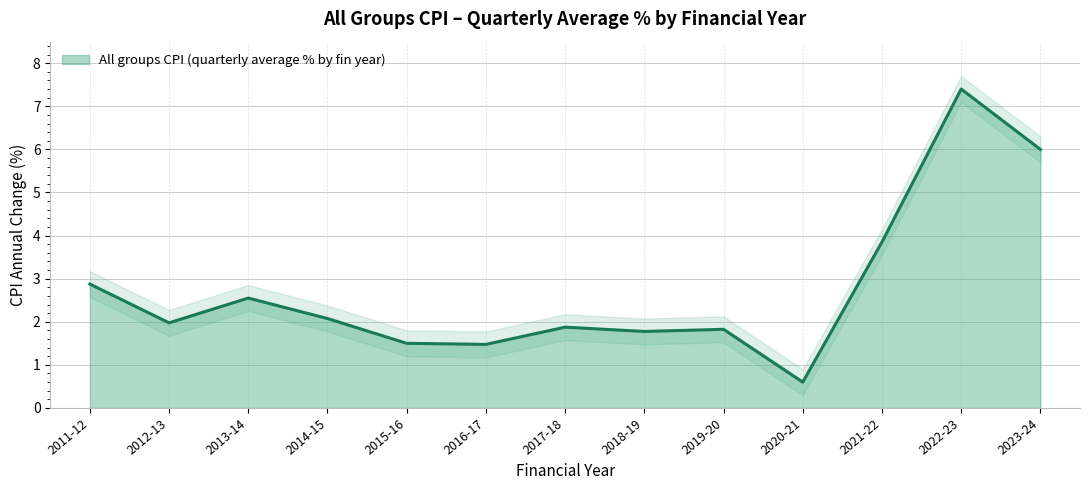

Which has a higher value, 2023-24 or 2013-14?

2023-24